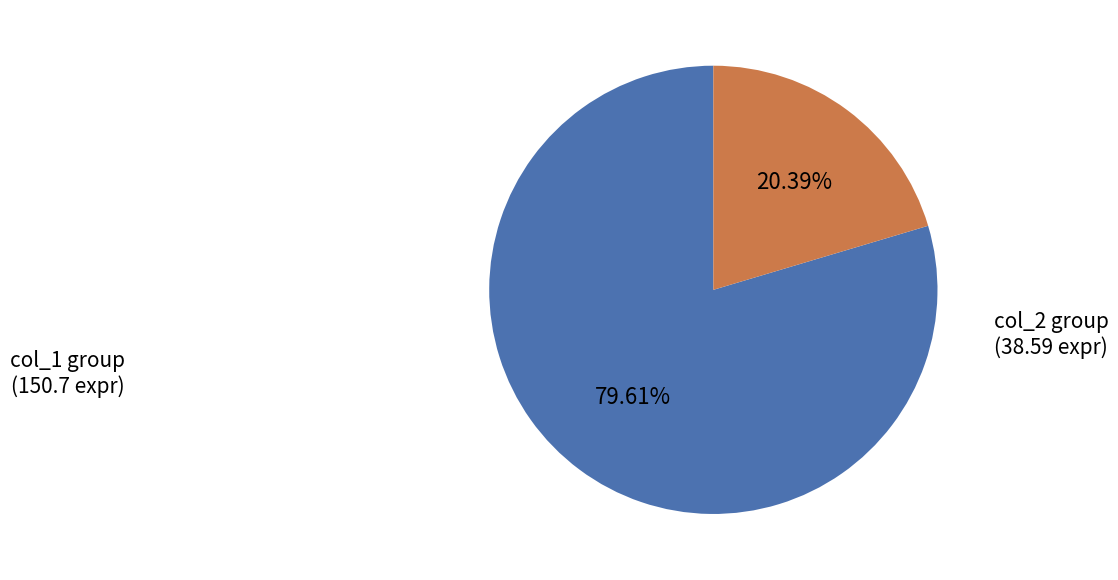

Is there a majority slice in this chart?

Yes